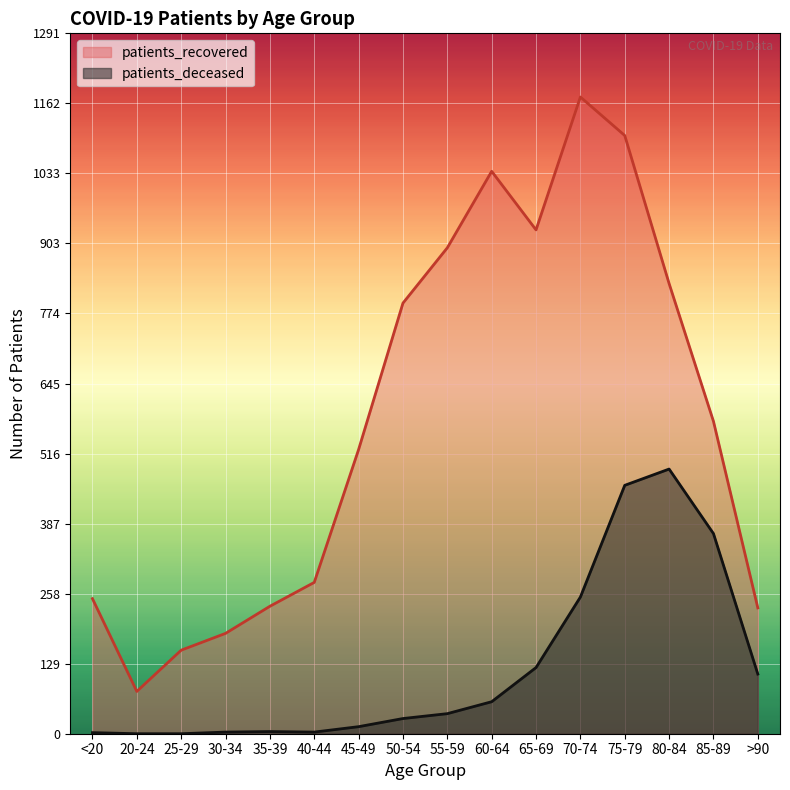

What is the value of the patients_recovered point at the 12th from the left?

1174